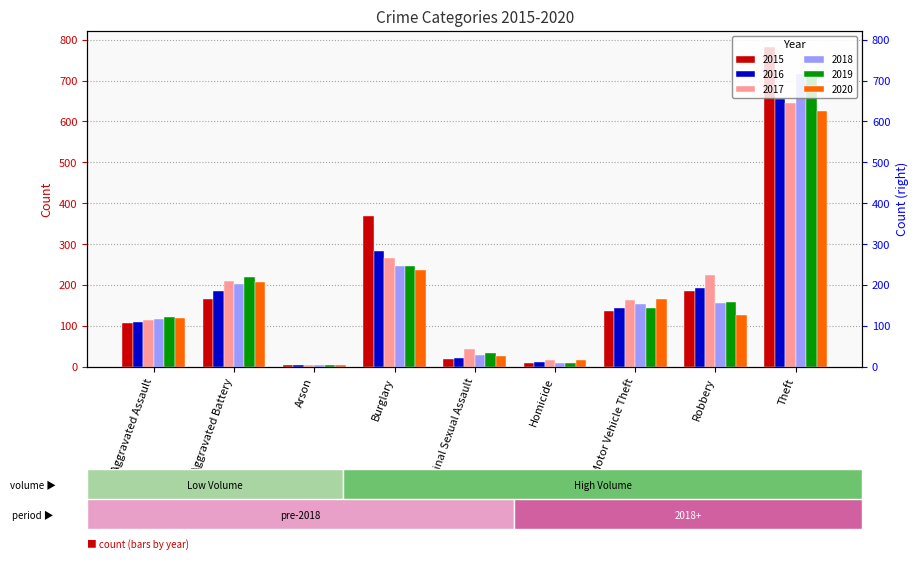

At which label is 2015 closest to 393?

Burglary